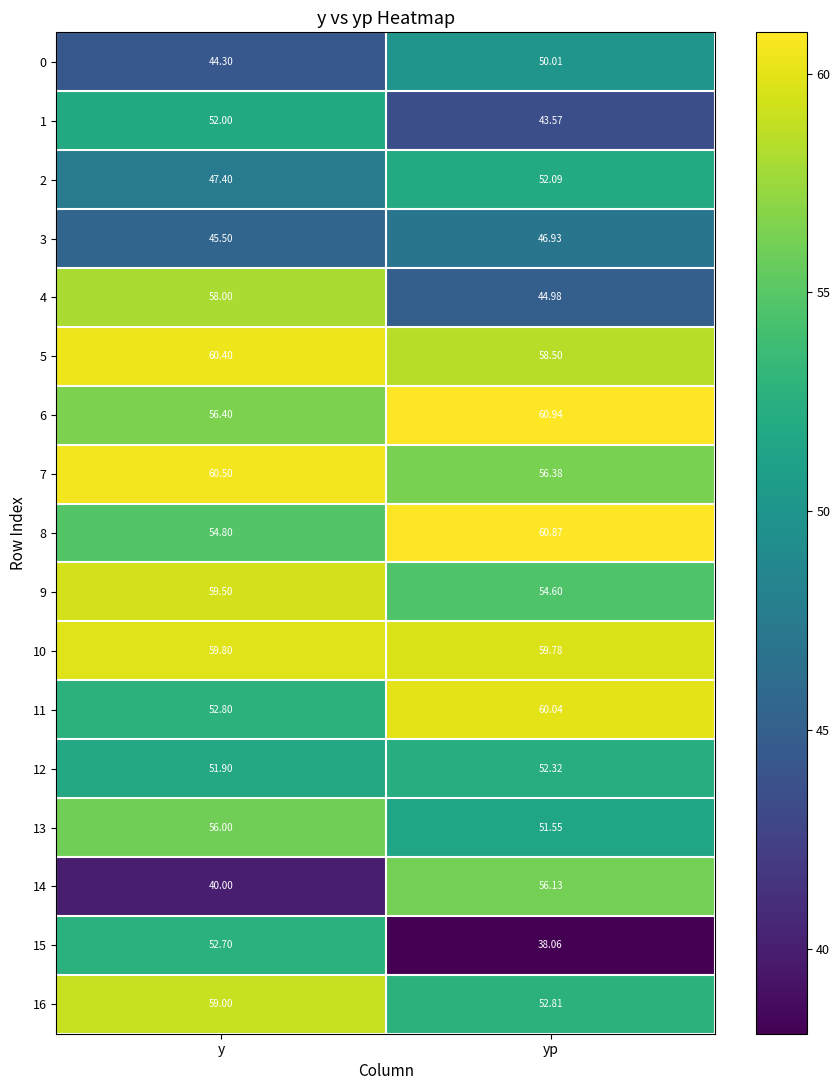

Which label corresponds to the largest value in the chart?

yp